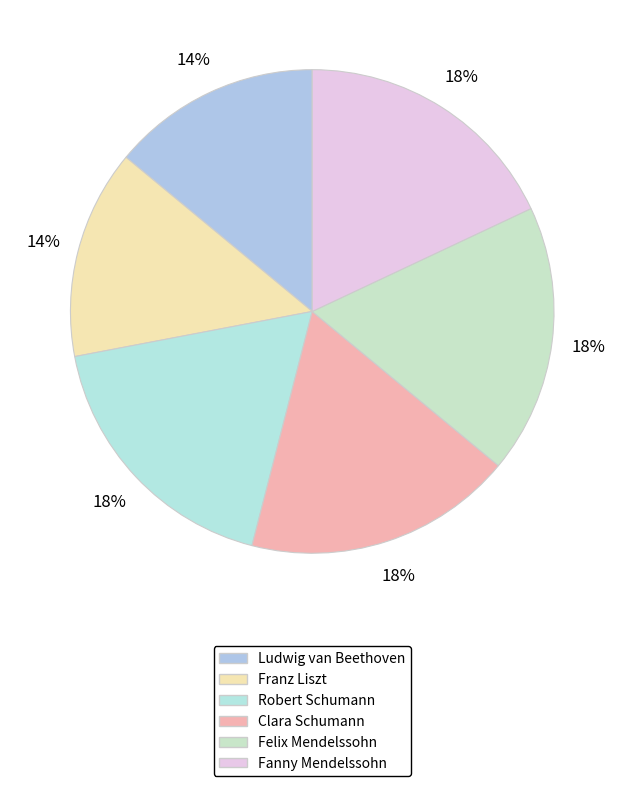

Is it true that Robert Schumann is 18% of the pie?

True